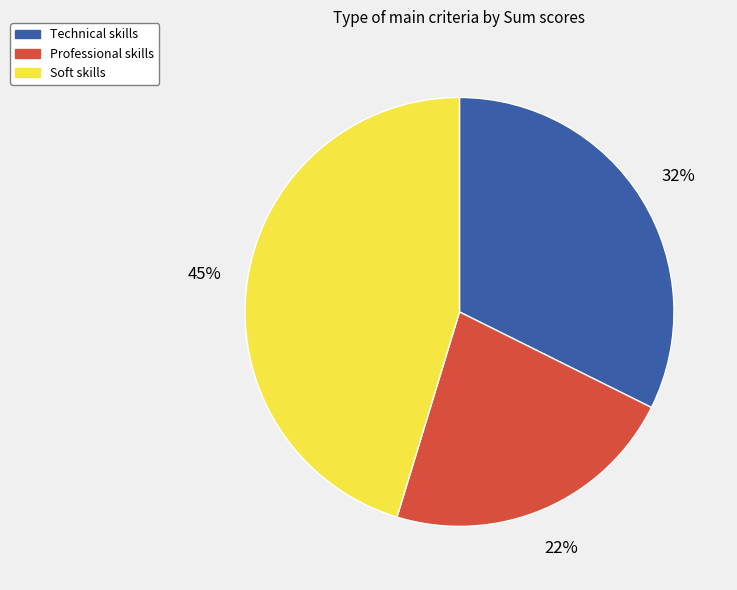

To the nearest percent, what portion does Technical skills represent?

32%